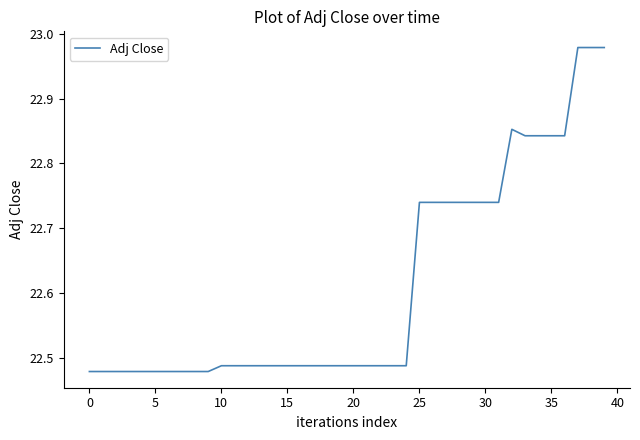

How many points are higher than both their immediate neighbors (excluding endpoints)?

2